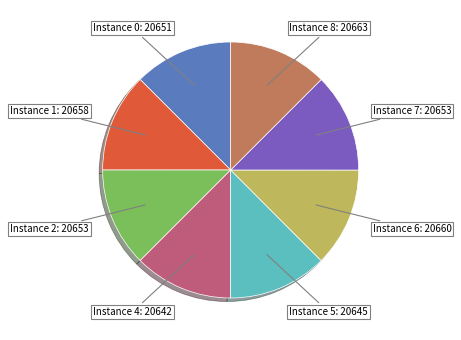

Does any single category account for the majority?

No